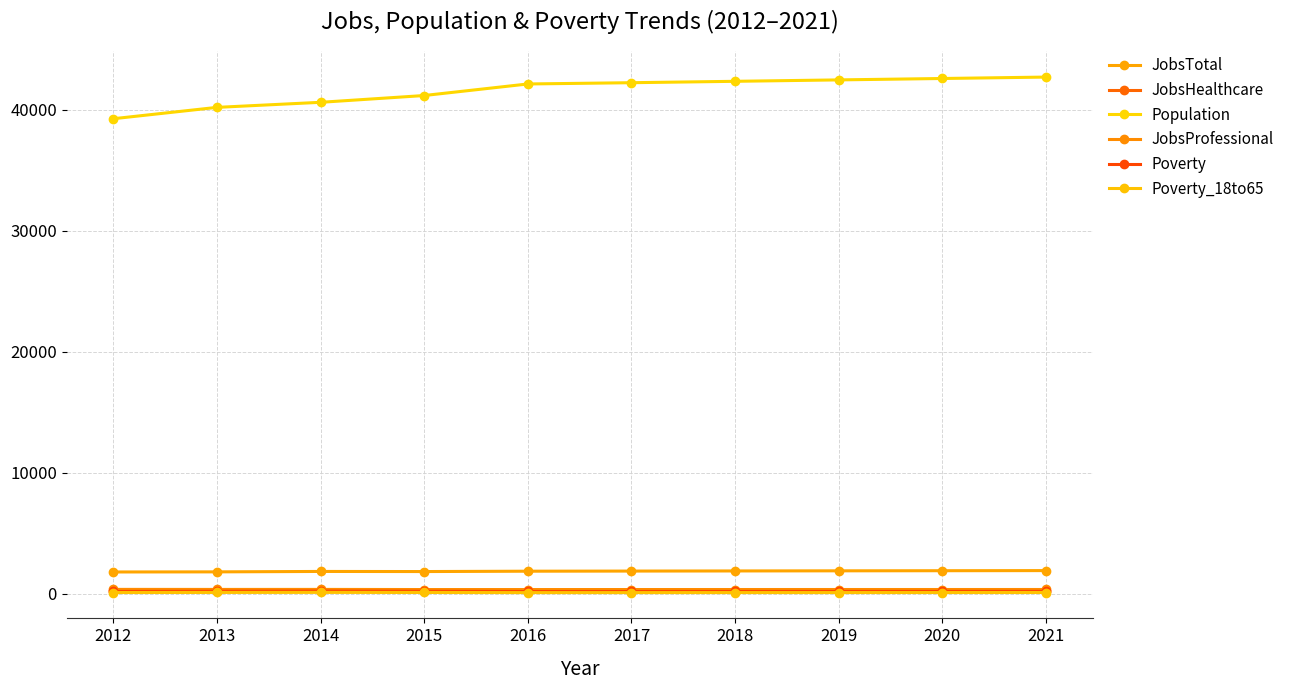

What is the difference between the maximum and minimum values in the Population series?

3444